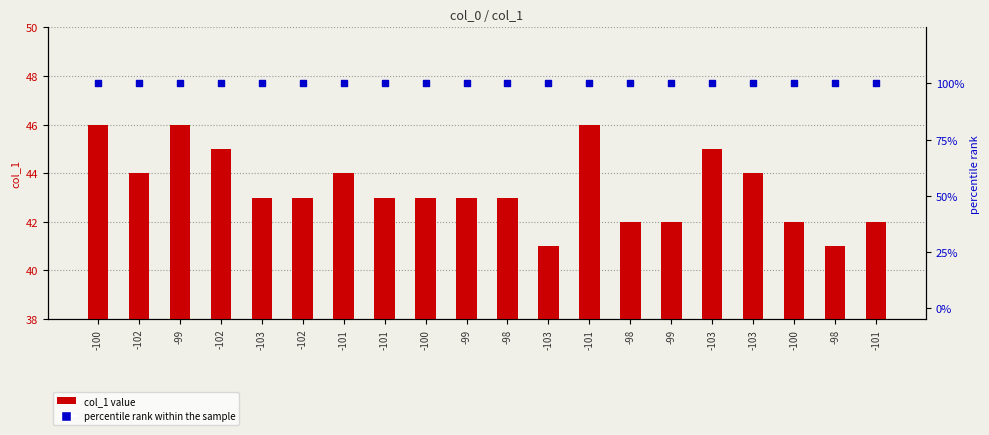

Which series has the largest total across all categories?

percentile rank within the sample